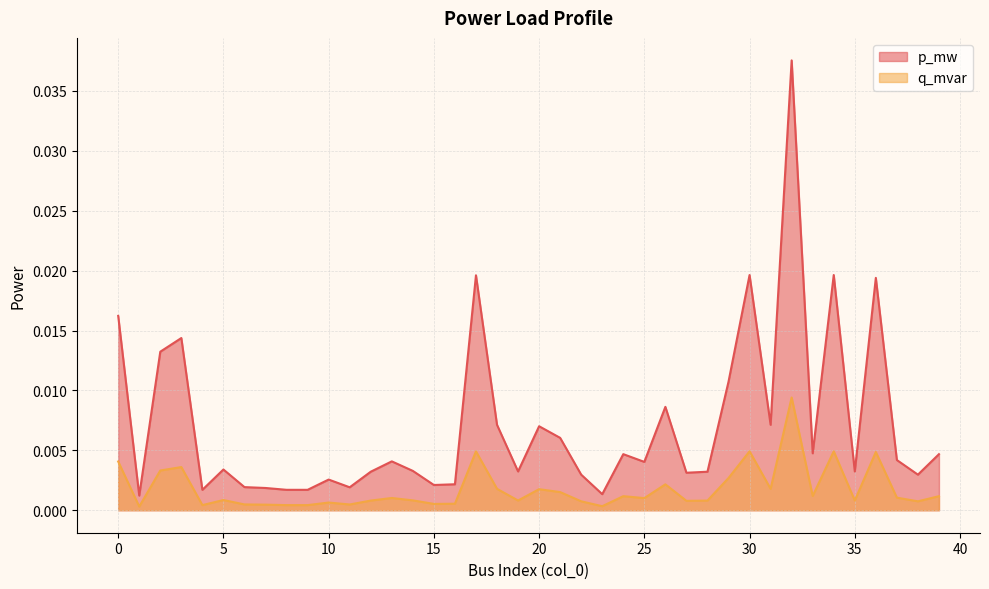

What are all the series names shown in the legend?

p_mw, q_mvar